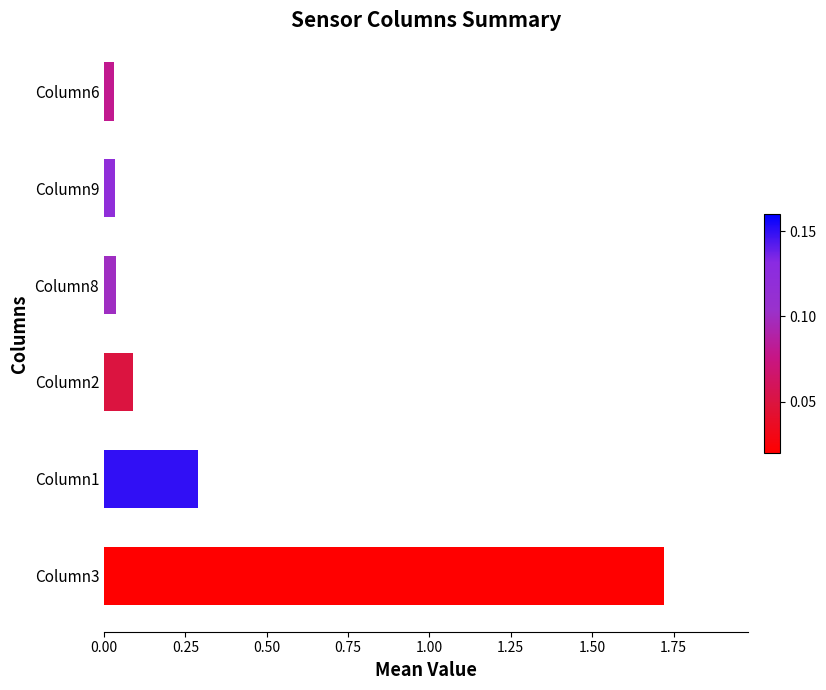

The chart shows a value of 0.3 at Column1. True or false?

True